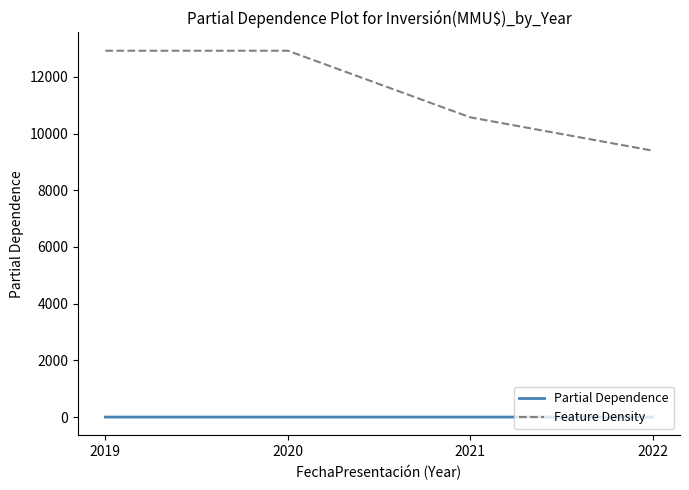

In Partial Dependence, how many points are higher than both neighbors (excluding endpoints)?

1